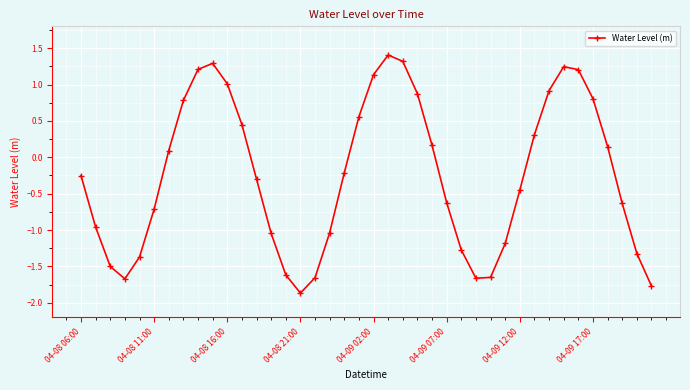

What is the maximum value shown in the chart?

1.4